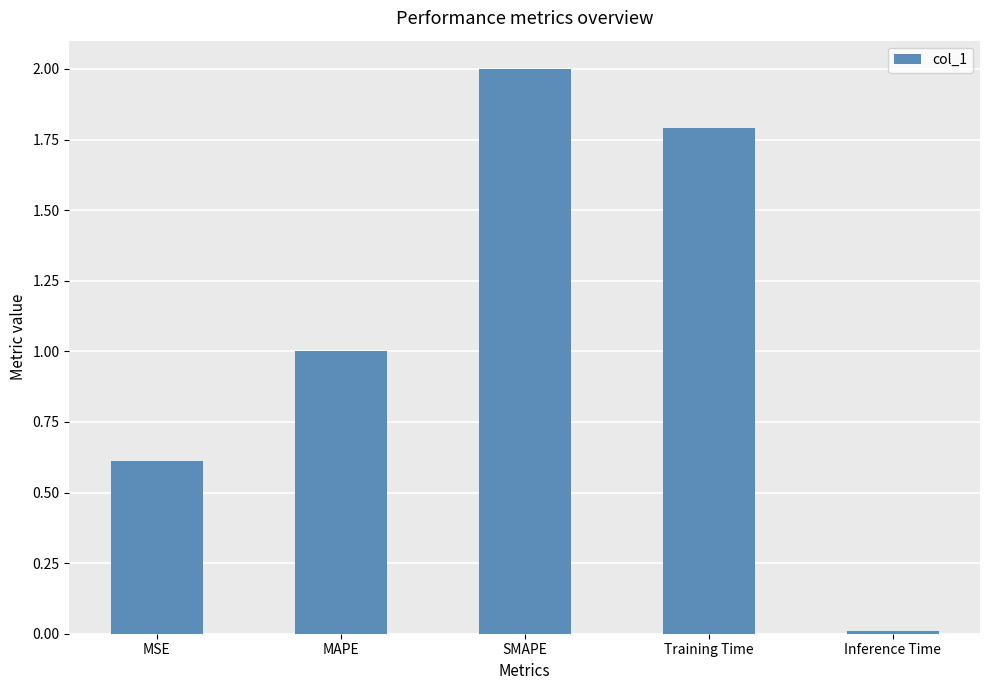

What is the difference between the maximum and second lowest values?

1.4